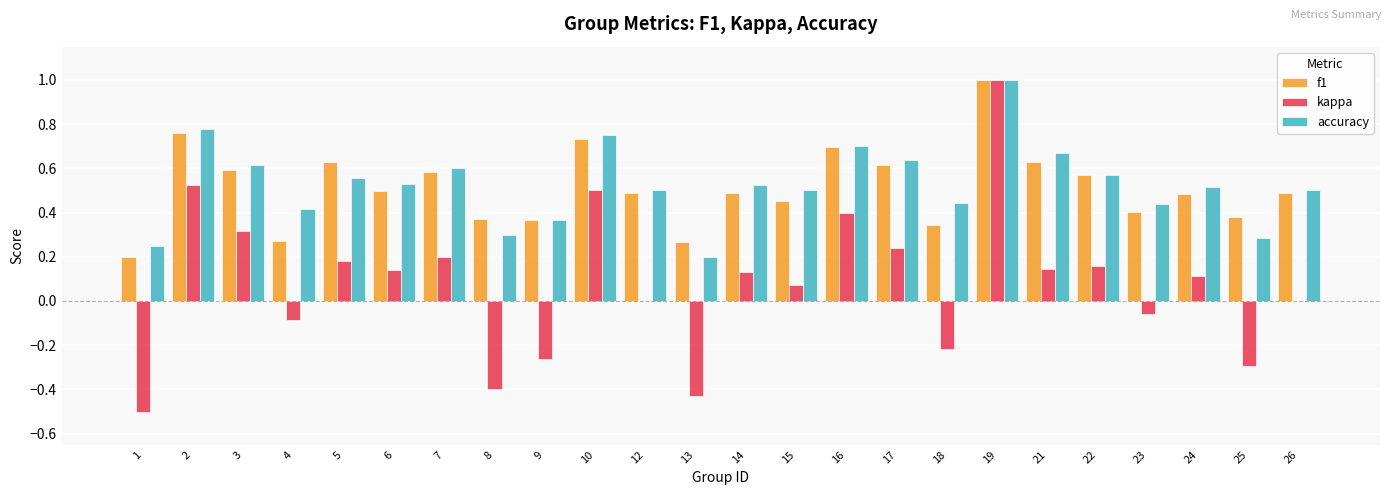

True or false: accuracy has a value of 0.3 at 5.

False